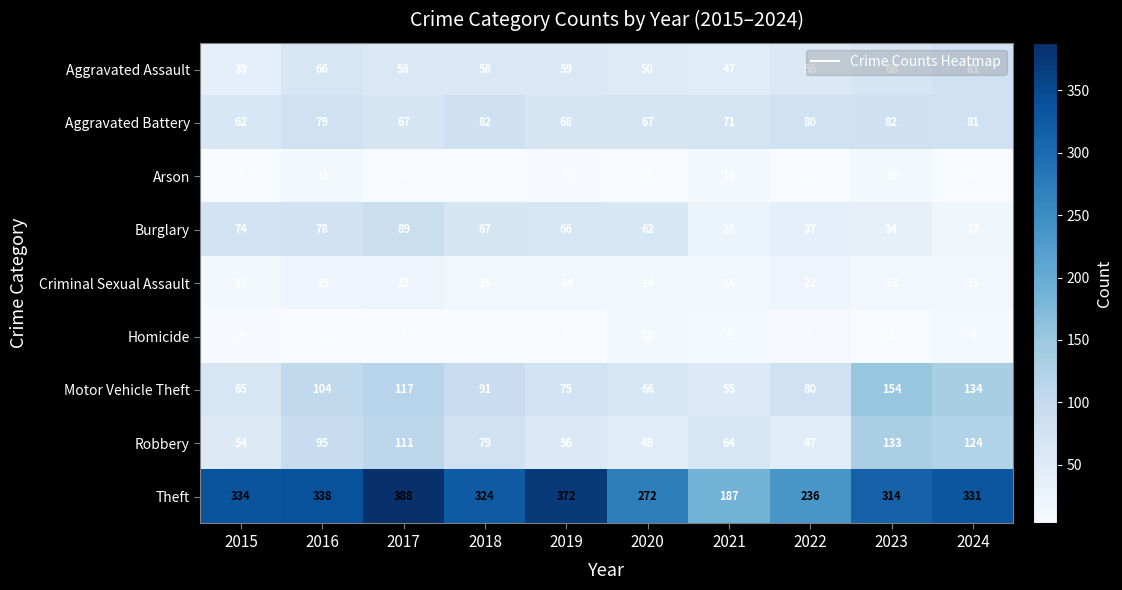

What is the difference between the highest and lowest values at 2022?

233